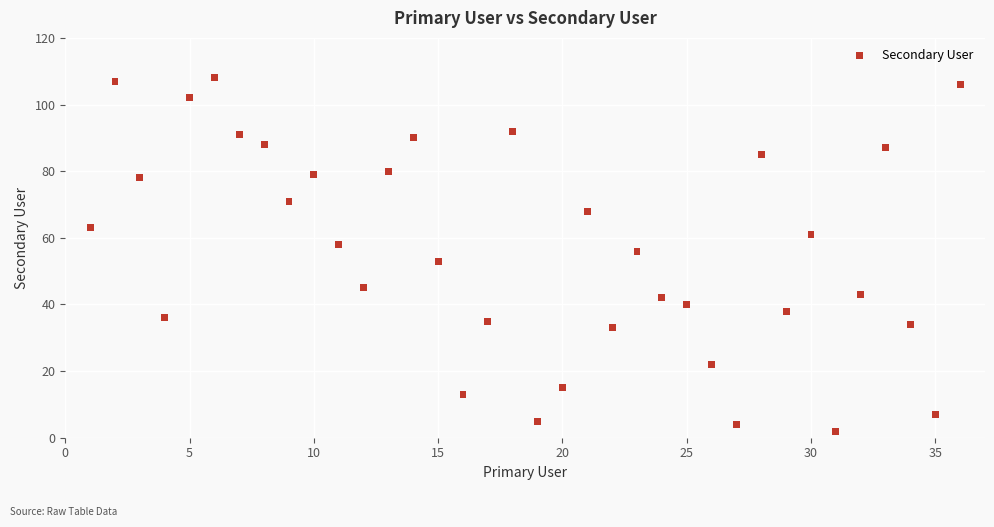

What is the range of X values (max minus min)?

35